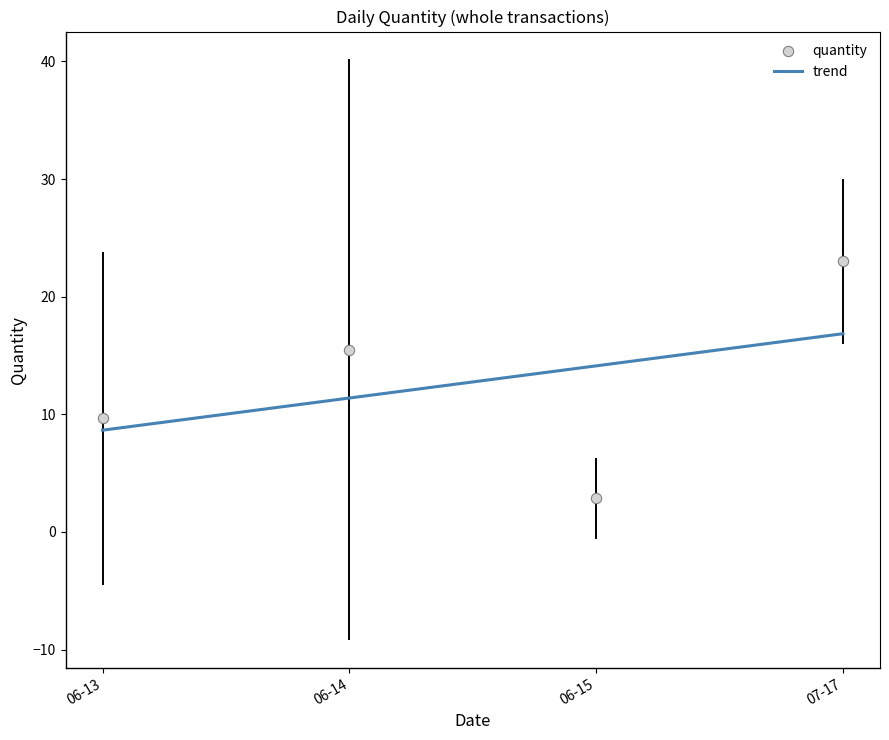

Which series reaches the minimum Y coordinate?

quantity